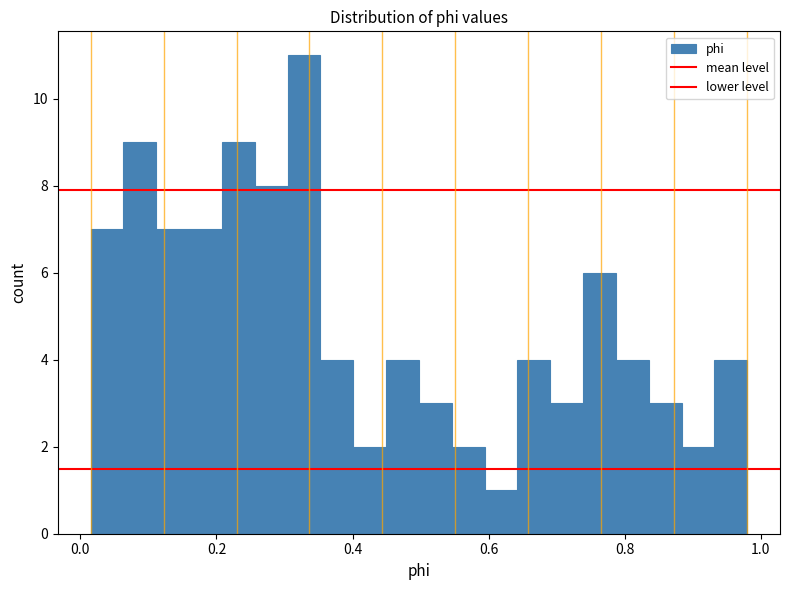

Around what value on the x-axis is the tallest bar? Give the approximate position of its centre, as read against the axis.

0.32